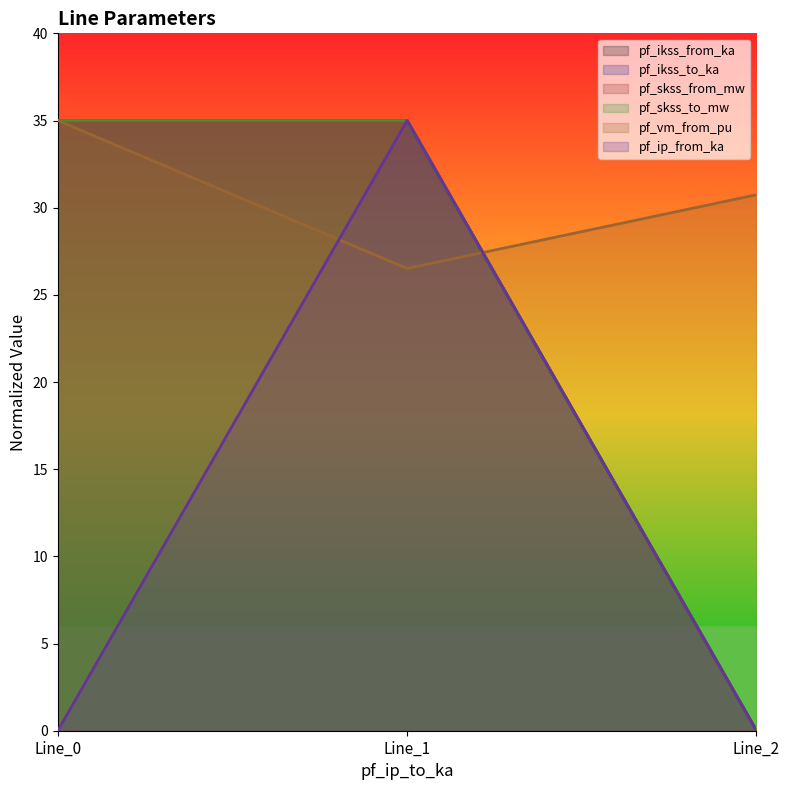

At how many categories does at least one series exceed 12?

3